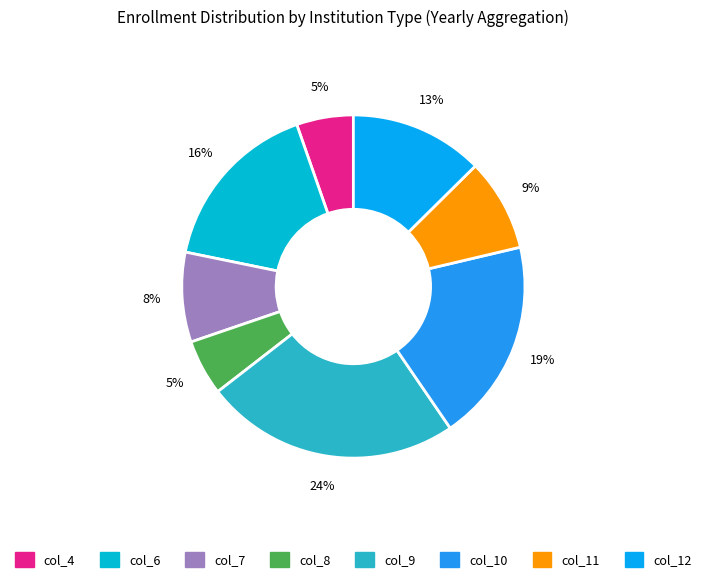

How many slices are in this pie chart?

8